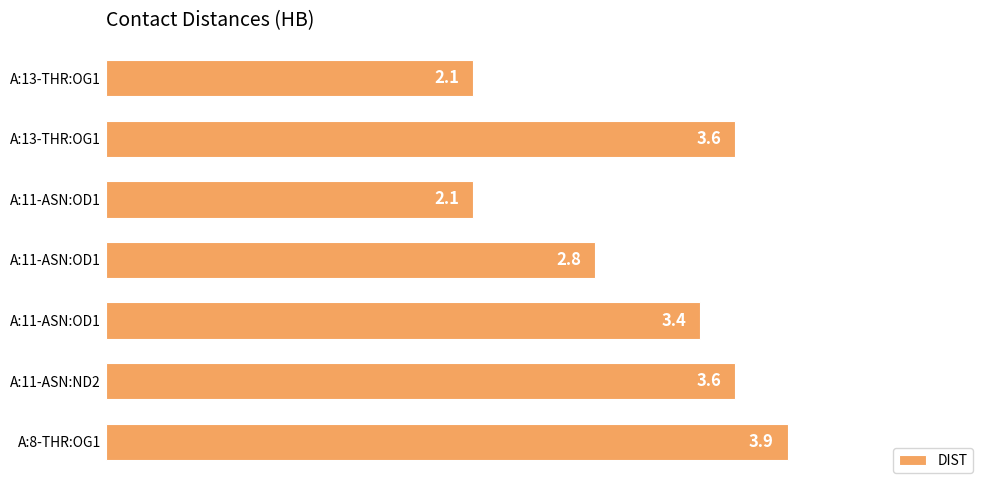

What is the minimum value shown in the chart?

2.1